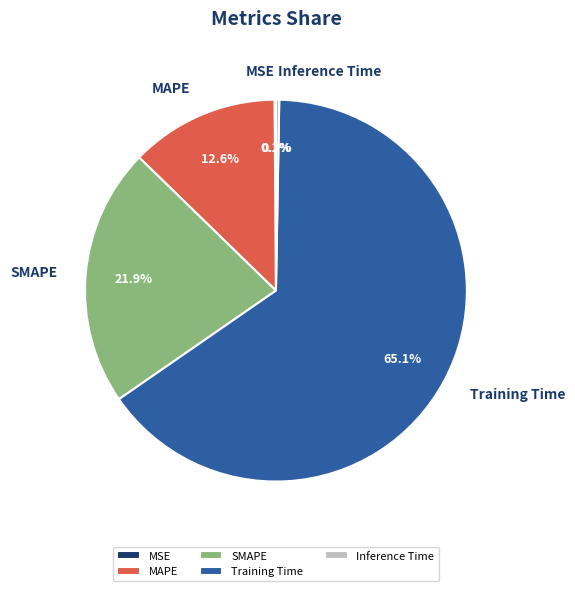

What portion of the pie excludes SMAPE?

78.1%